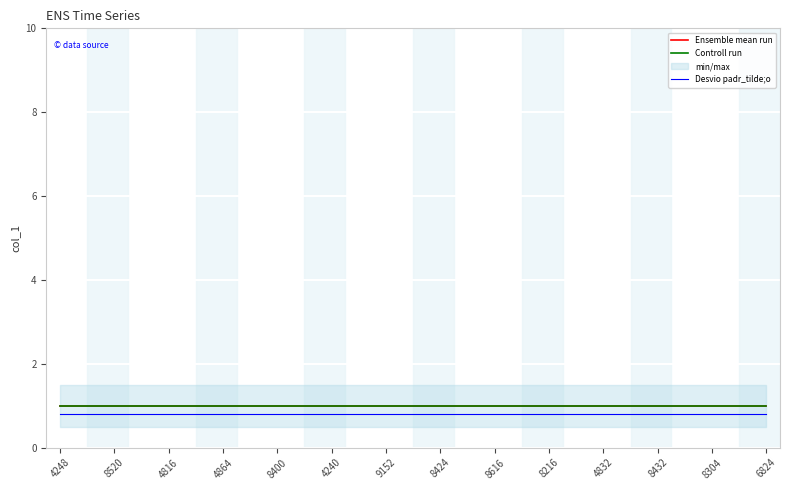

Reading left to right, transcribe all the data shown in this chart.

Ensemble mean run: 1.0	1.0	1.0	1.0	1.0	1.0	1.0	1.0	1.0	1.0	1.0	1.0	1.0	1.0	1.0	1.0	1.0	1.0	1.0	1.0	1.0	1.0	1.0	1.0	1.0	1.0	1.0
Controll run: 1.0	1.0	1.0	1.0	1.0	1.0	1.0	1.0	1.0	1.0	1.0	1.0	1.0	1.0	1.0	1.0	1.0	1.0	1.0	1.0	1.0	1.0	1.0	1.0	1.0	1.0	1.0
Desvio padr_tilde;o: 0.8	0.8	0.8	0.8	0.8	0.8	0.8	0.8	0.8	0.8	0.8	0.8	0.8	0.8	0.8	0.8	0.8	0.8	0.8	0.8	0.8	0.8	0.8	0.8	0.8	0.8	0.8